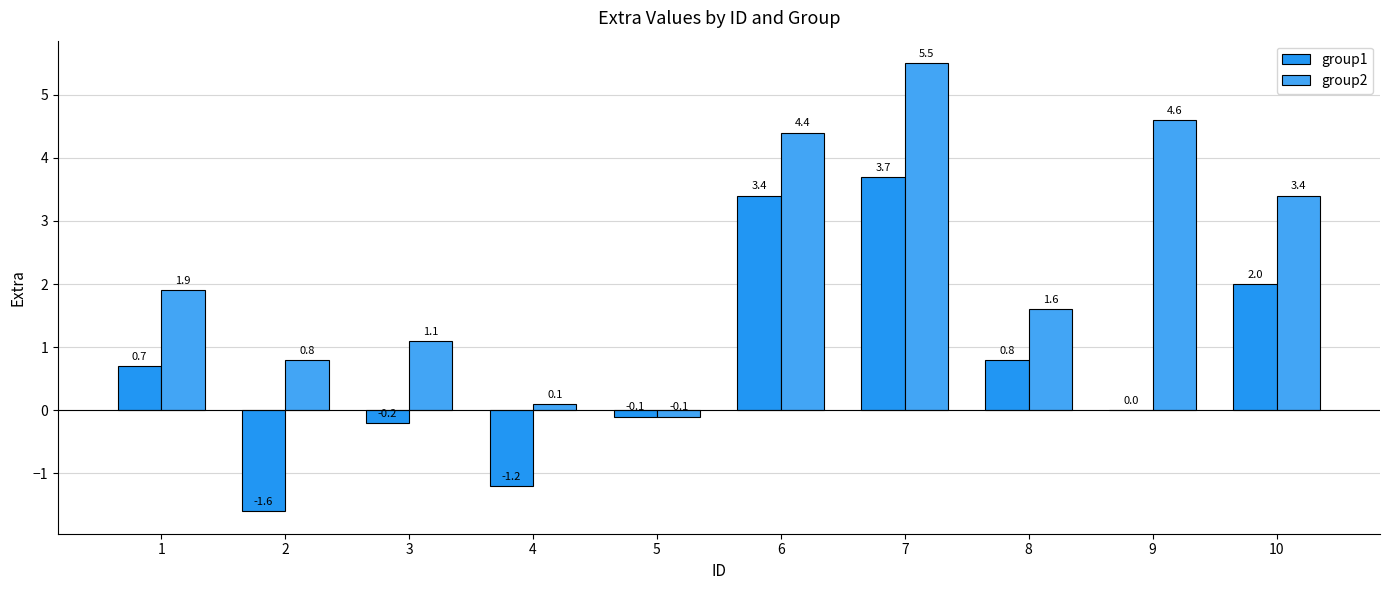

Are the bars horizontal?

No